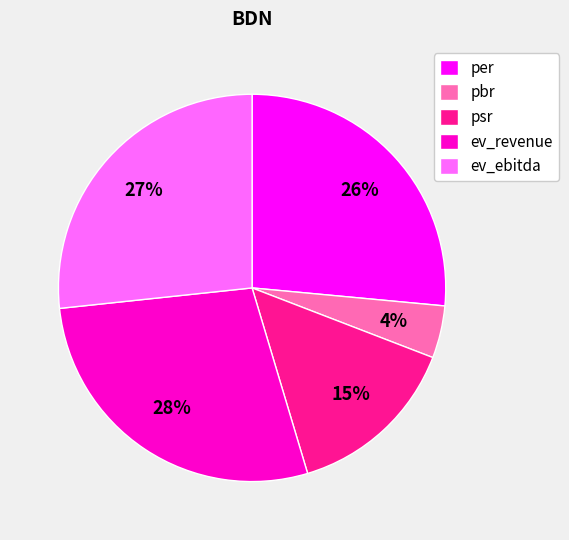

Is the sum of pbr and ev_ebitda greater than half?

No